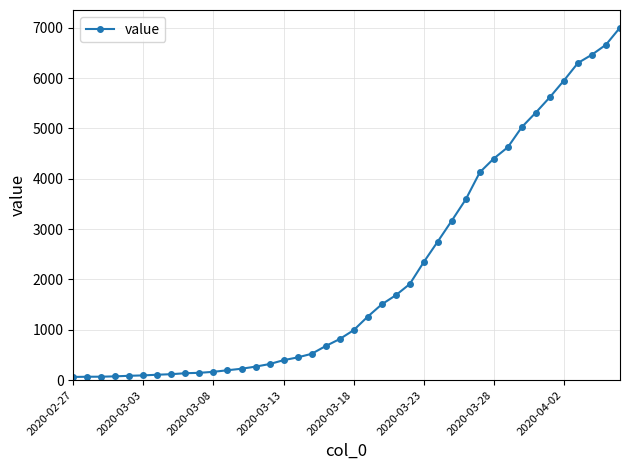

What is the minimum value shown in the chart?

64